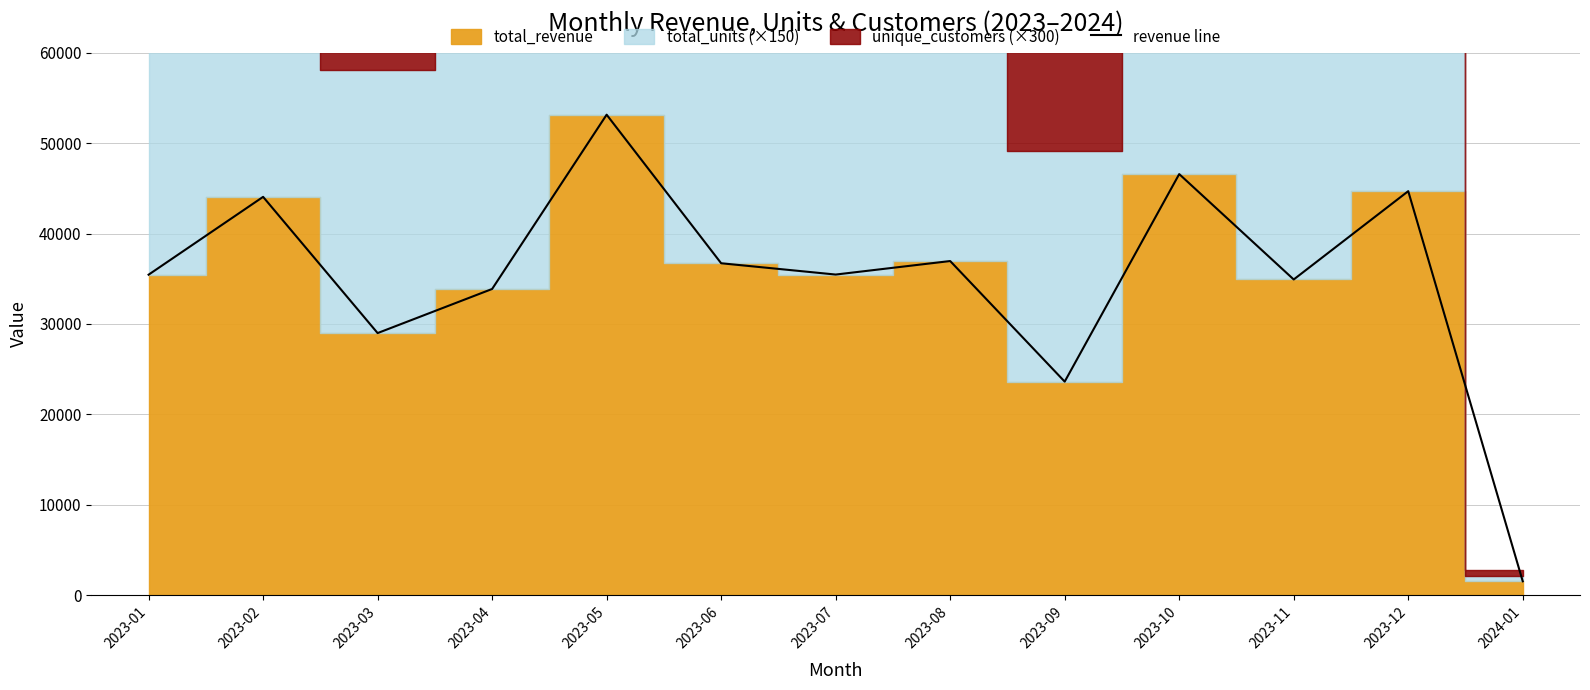

At which label does revenue line reach its peak?

2023-05